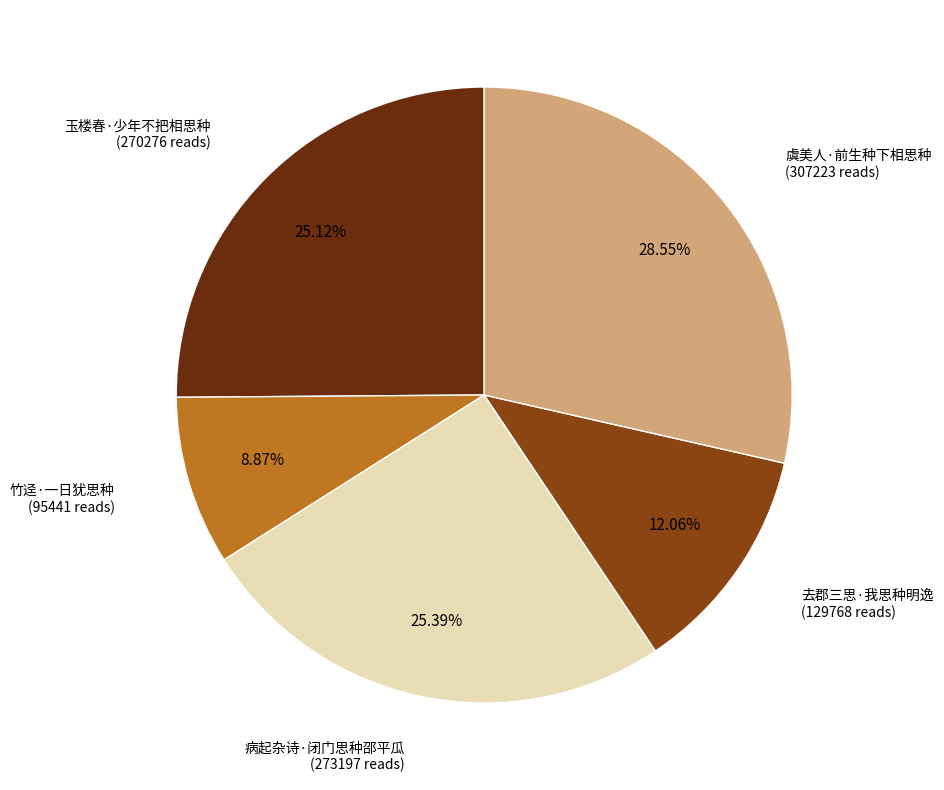

Count the number of slices in the pie.

5